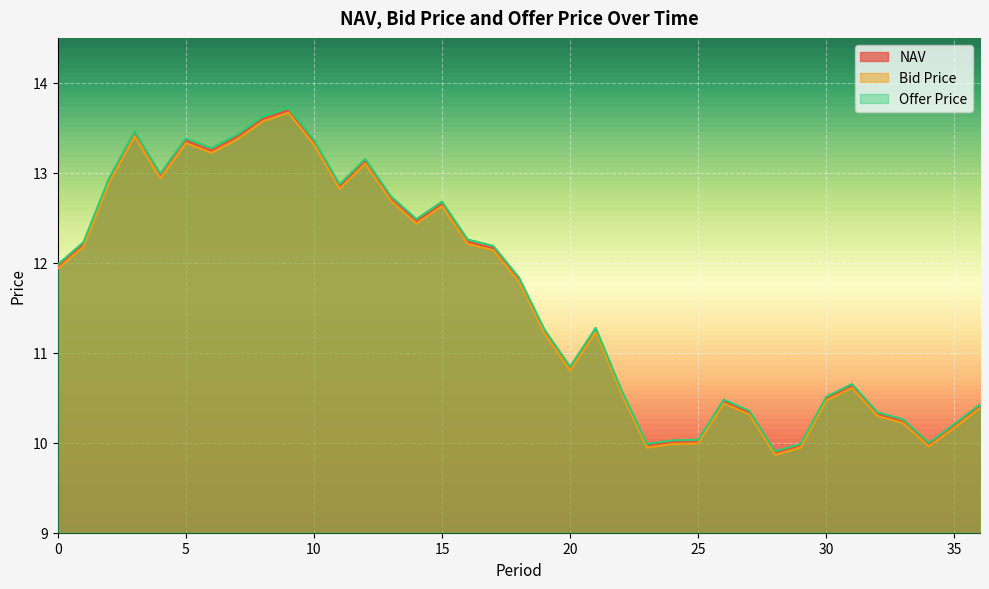

In Offer Price, how many points are lower than both neighbors (excluding endpoints)?

8